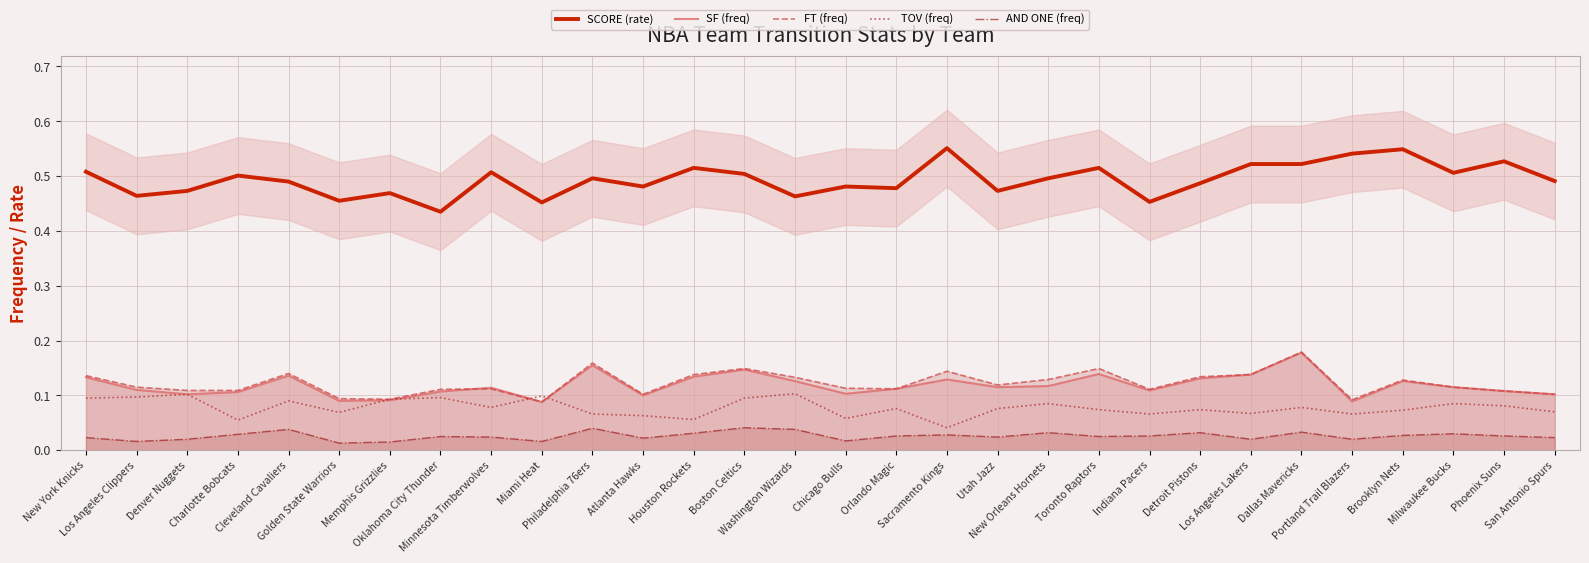

At Minnesota Timberwolves, list the series in order from largest to smallest.

SCORE (rate), SF (freq), FT (freq), TOV (freq), AND ONE (freq)